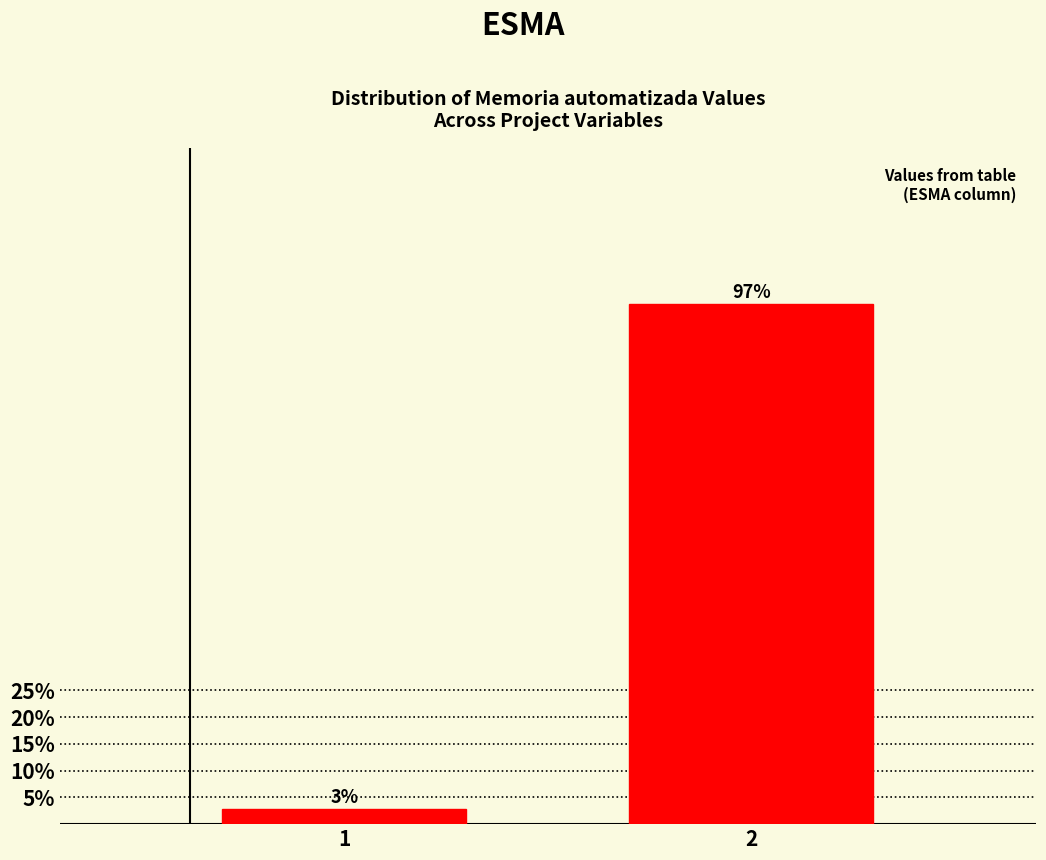

What is the value of the 2nd bar from the left?

97.1